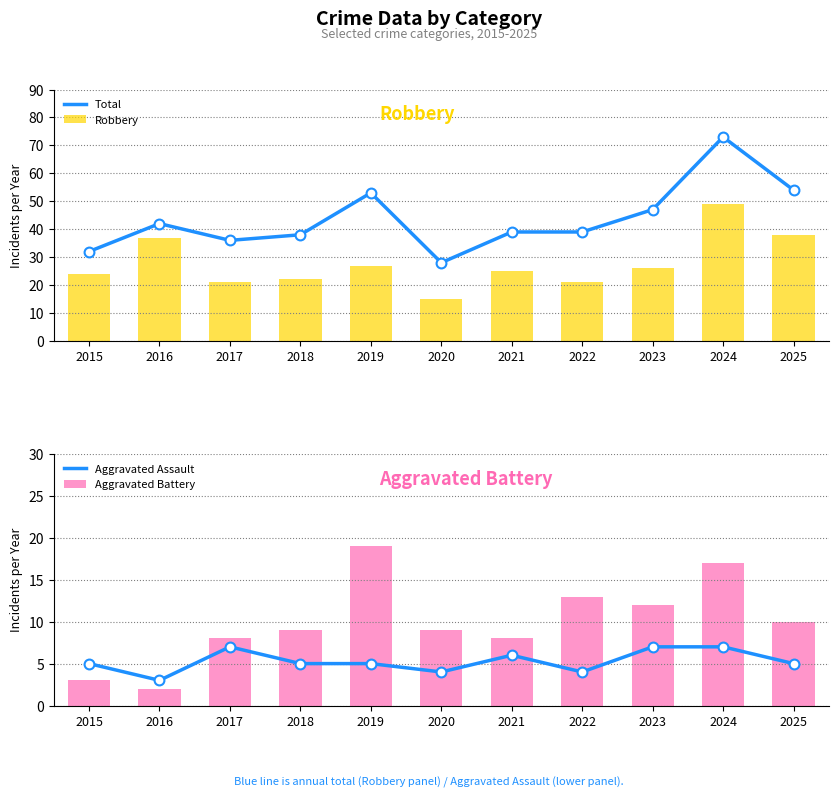

Which series contains the highest Y value?

Total